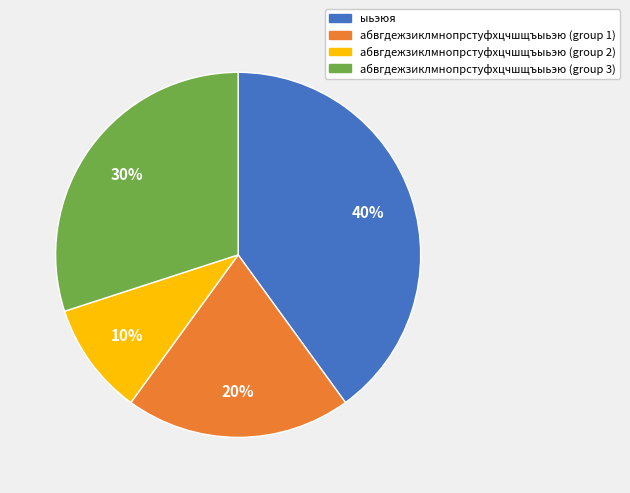

To the nearest percent, what is the difference between the largest and smallest slice percentages?

30%